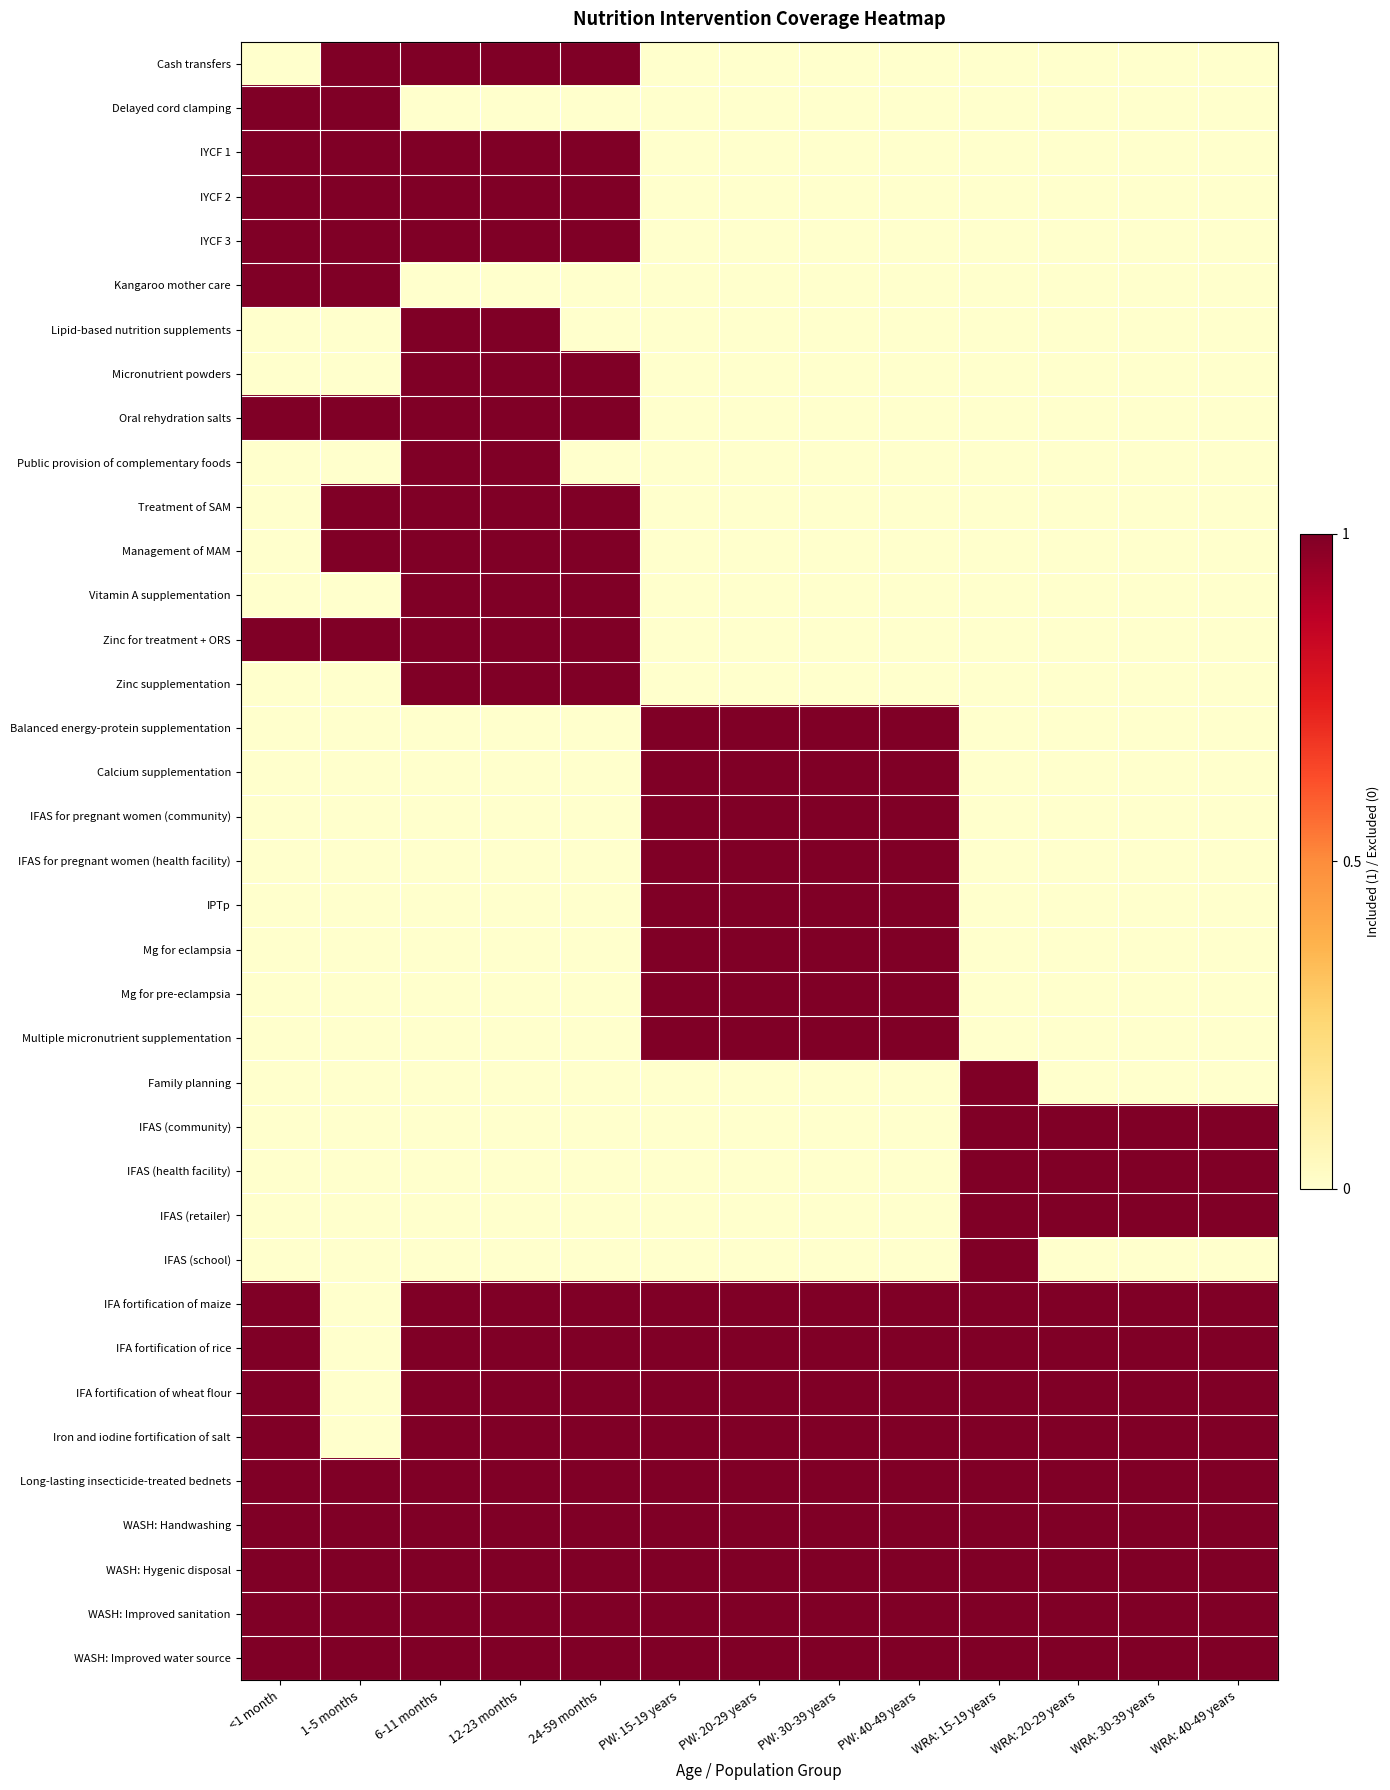

Between 12-23 months and WRA: 40-49 years, which series saw the biggest shift?

Cash transfers